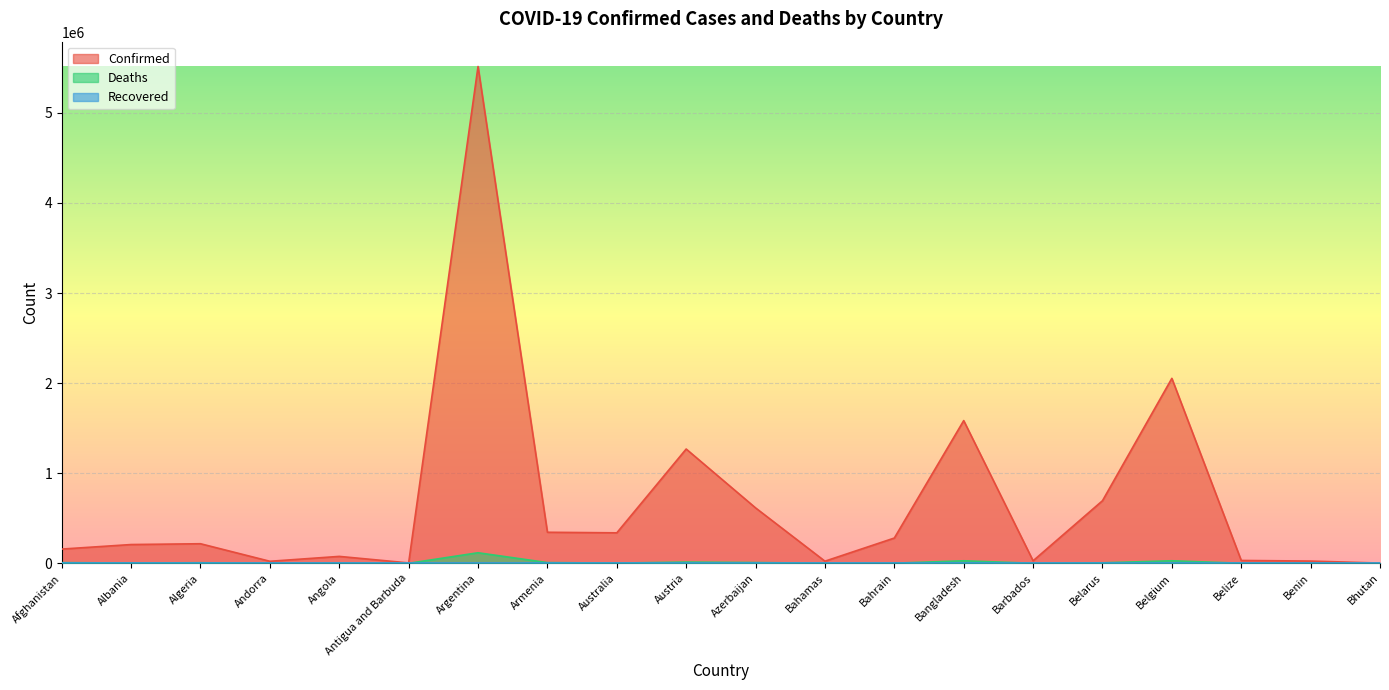

Which series has the widest spread of values?

Confirmed